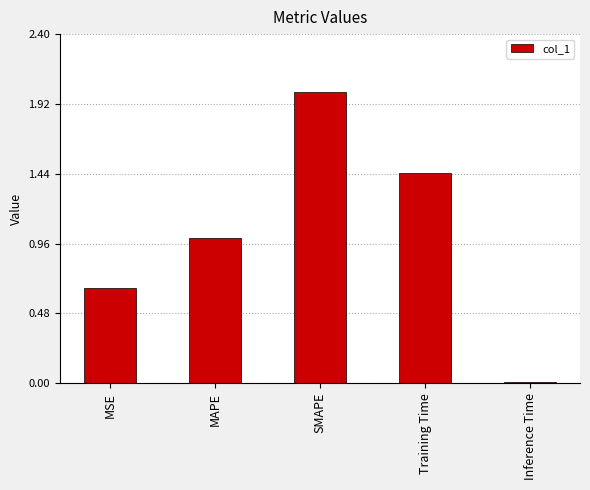

List the labels in order of value, smallest first.

Inference Time, MSE, MAPE, Training Time, SMAPE